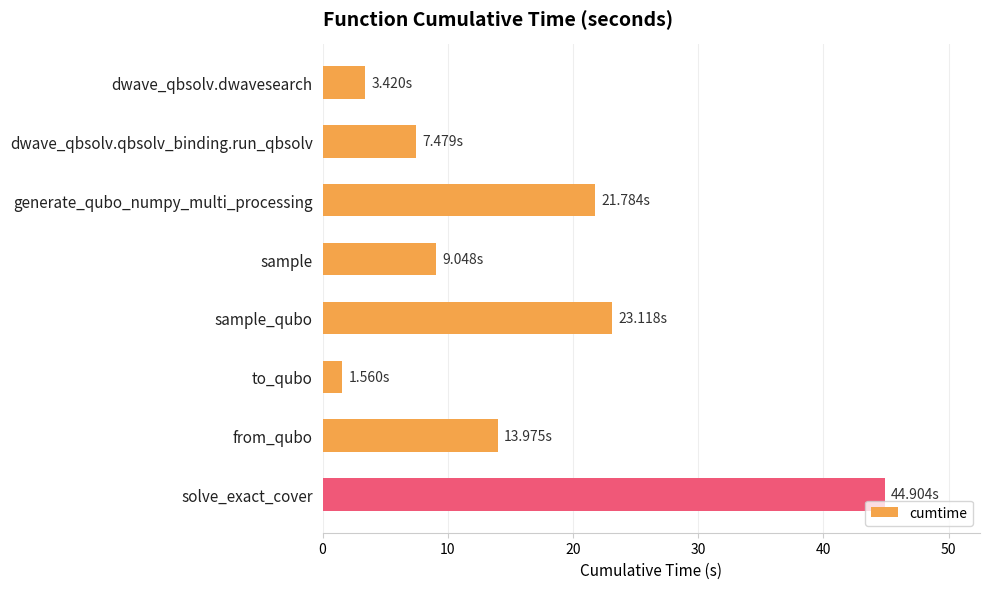

How many categories are shown in the chart?

8